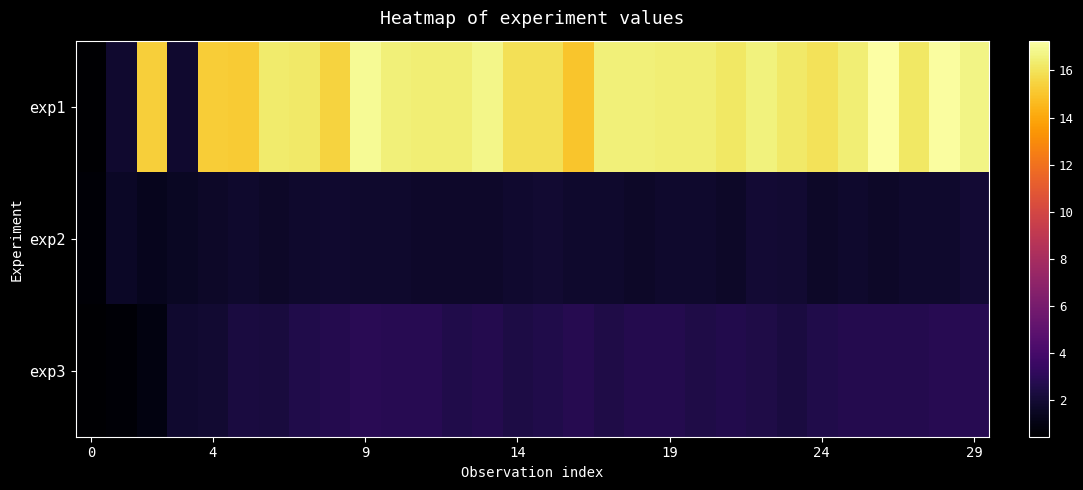

Which series has the largest range (max minus min)?

exp1